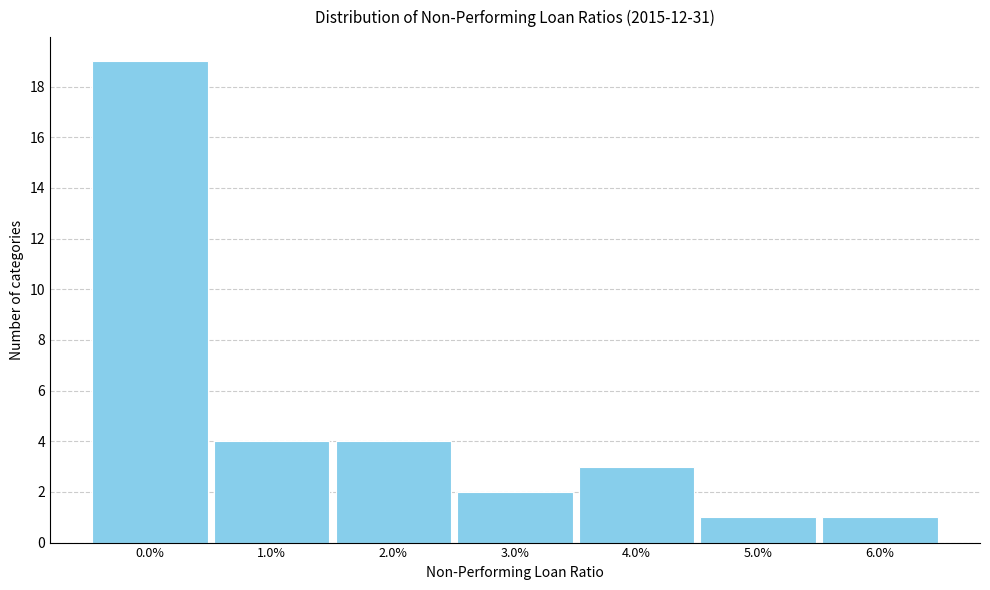

Reading left to right, what are all the values shown in this chart?

0.0%=19	1.0%=4	2.0%=4	3.0%=2	4.0%=3	5.0%=1	6.0%=1